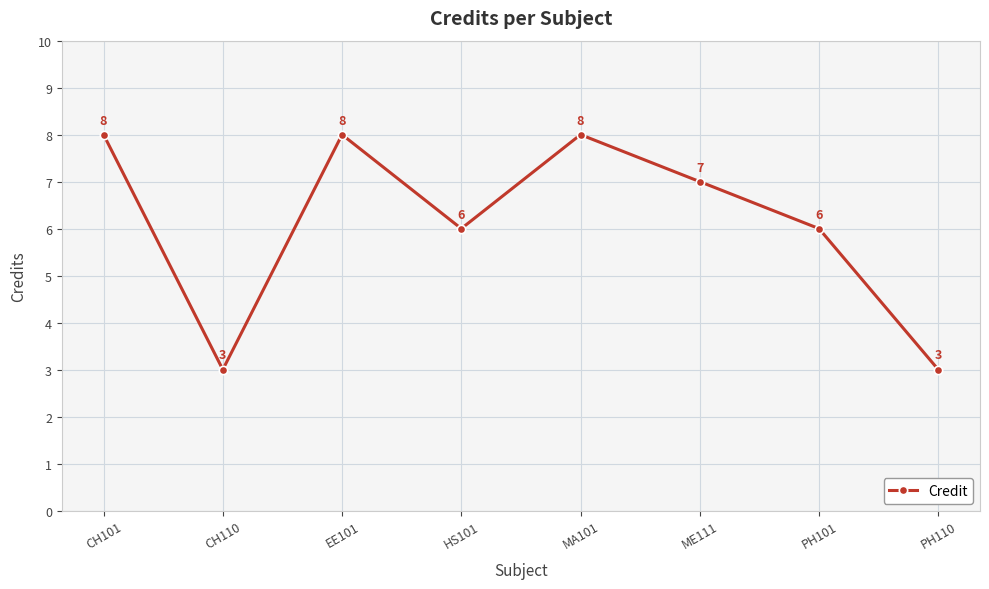

Reading left to right, transcribe all the data shown in this chart.

8	3	8	6	8	7	6	3